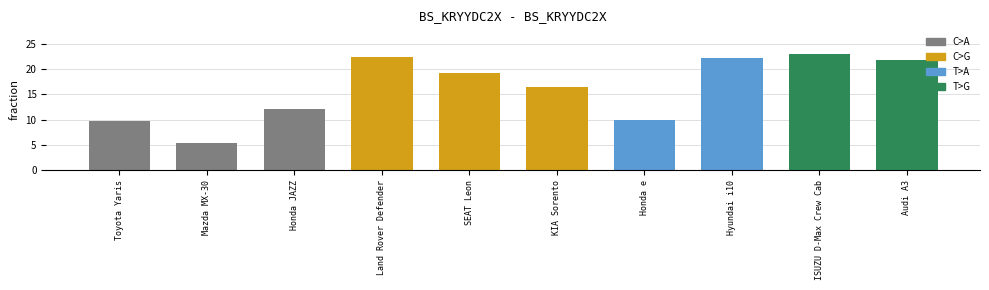

At which label is the value closest to 14?

Honda JAZZ